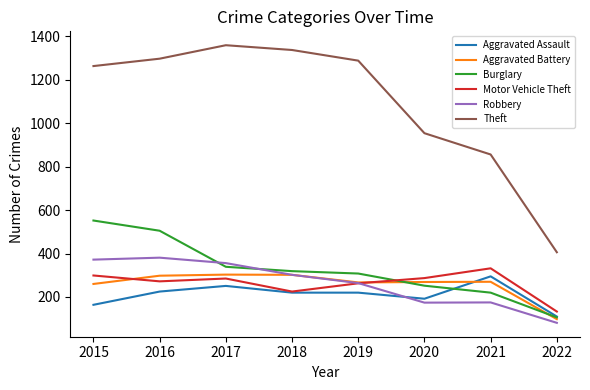

How many intersections are there between Robbery and Burglary?

2